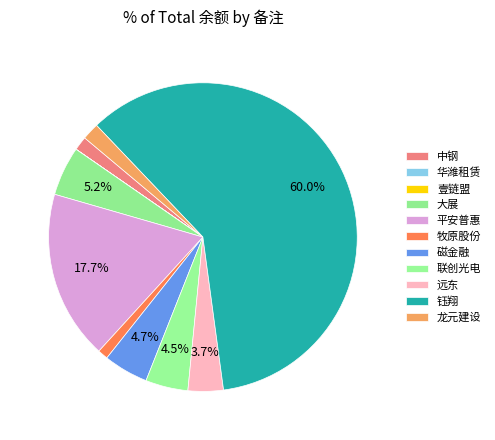

What percentage is the 联创光电 slice, to the nearest percent?

4%